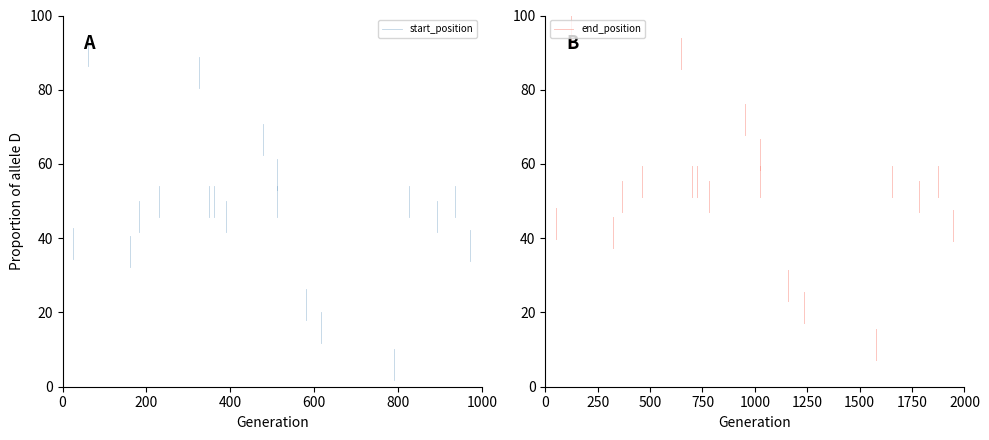

Rank the series by their maximum value, from lowest to highest.

start_position, end_position